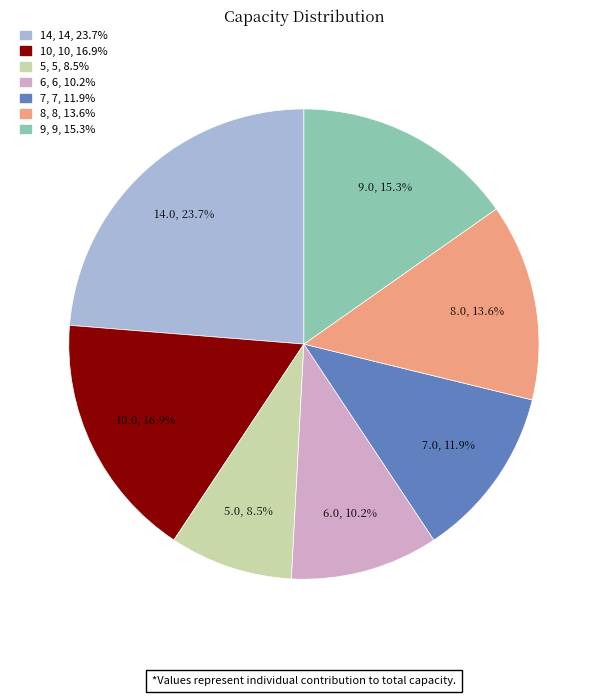

To the nearest percent, what portion does 6 represent?

10%